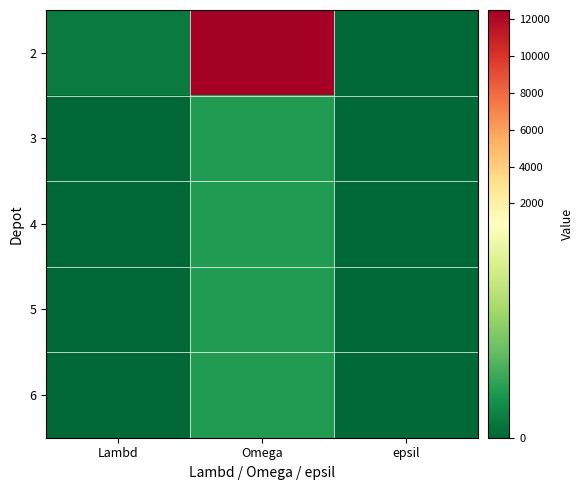

Count the number of data series in this chart.

5